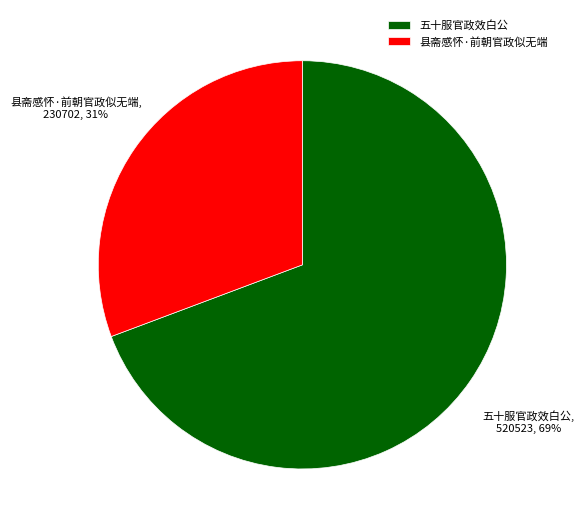

To the nearest percent, what is the combined percentage of 县斋感怀·前朝官政似无端 and 五十服官政效白公?

100%